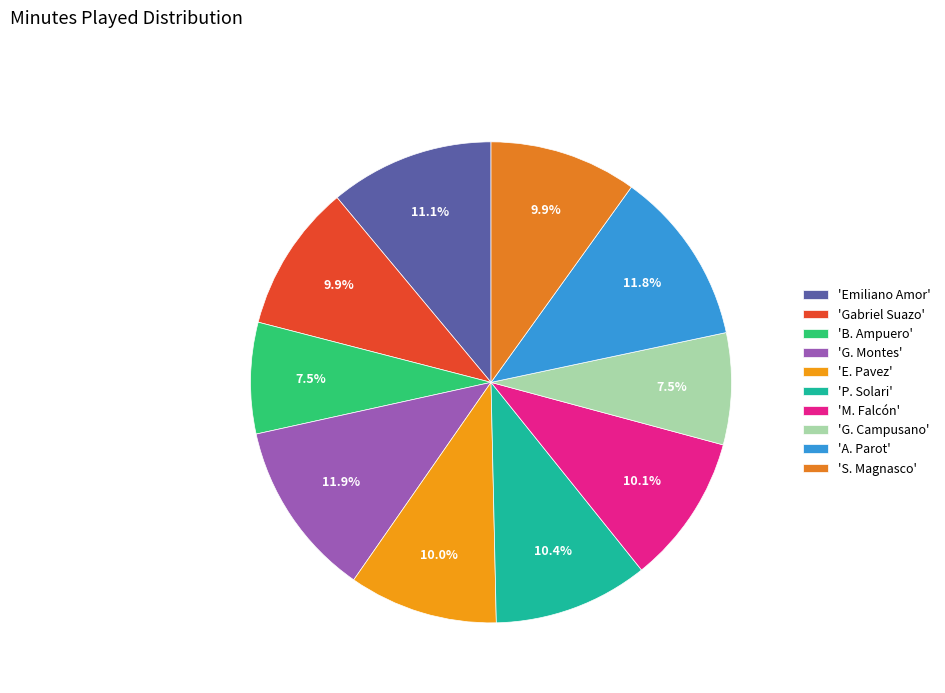

How many slices are in this pie chart?

10